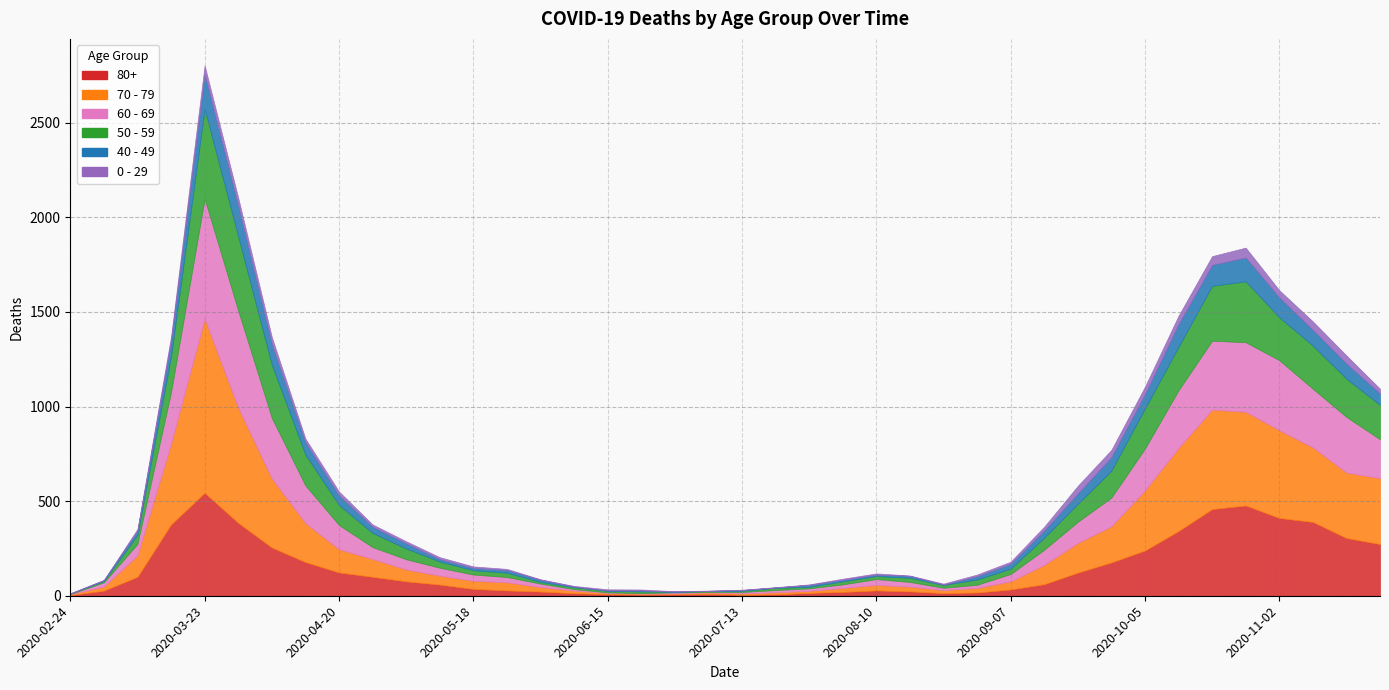

Which series has the largest total across all categories?

70 - 79